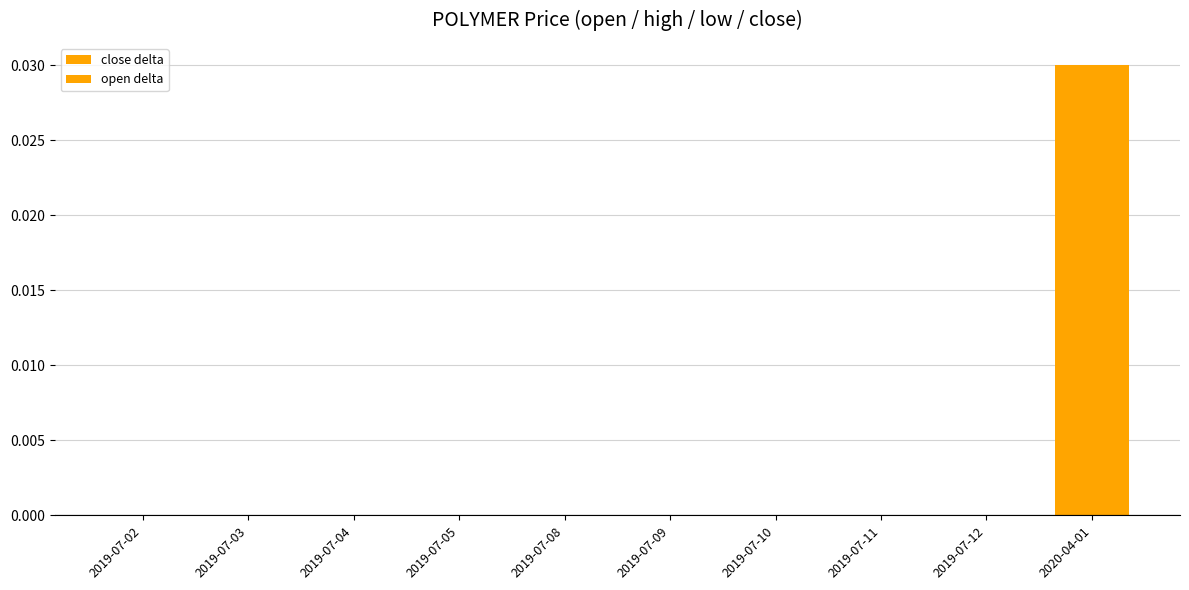

What is the label of the 1st bar from the right?

2020-04-01